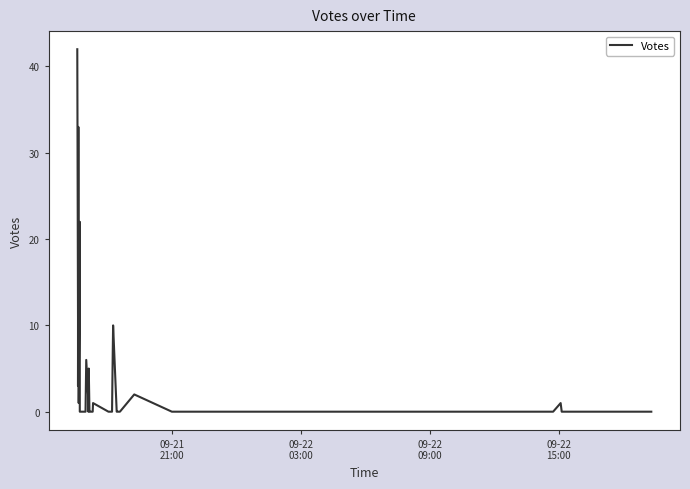

How many series are shown in this chart?

1